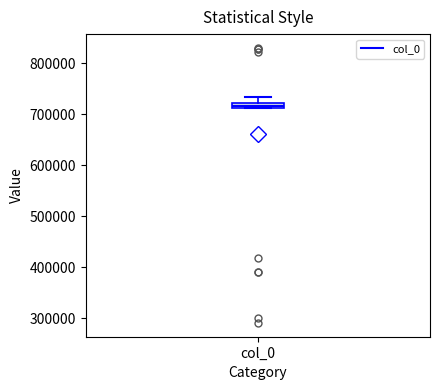

Where is the lower edge of the box for col_0 on the y-axis? The values are not printed on the chart, so give them approximately, as read against the axis.

710000